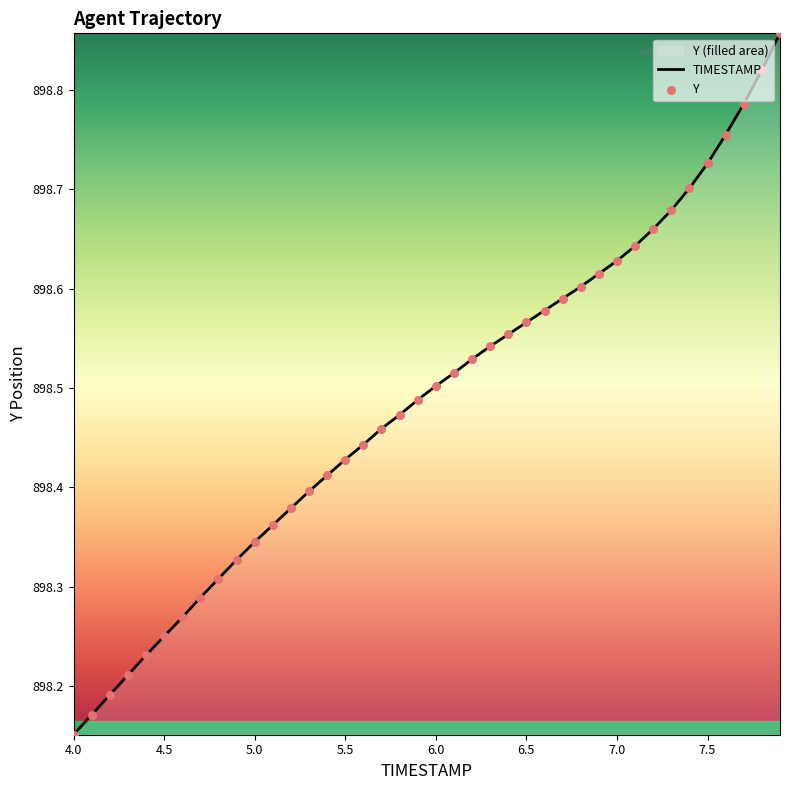

Which series has the largest Y range (max minus min)?

TIMESTAMP